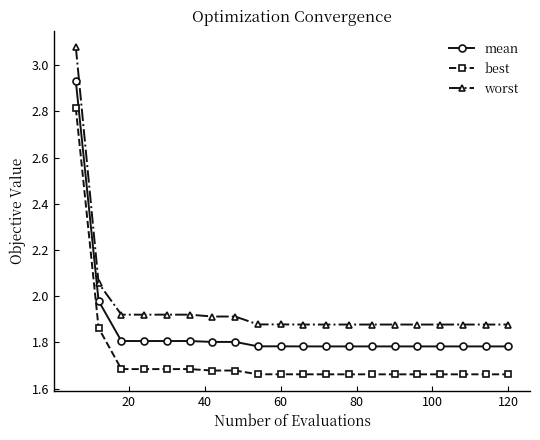

What is the sum of all best values?

34.7